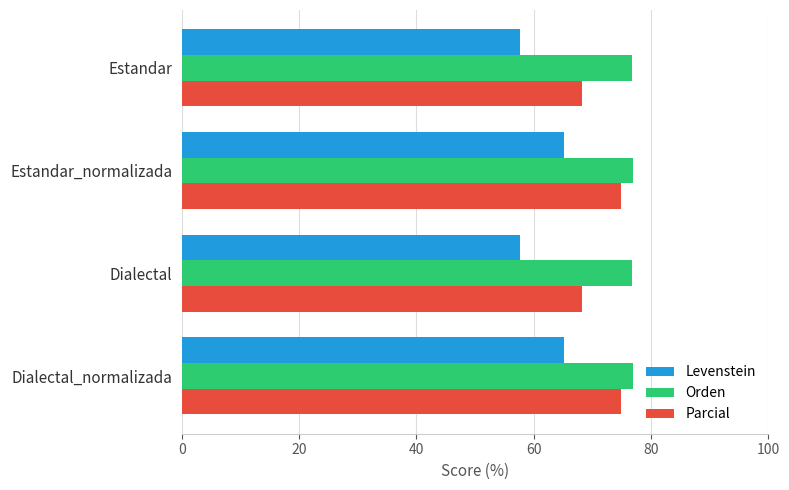

Which series has the largest total across all categories?

Orden